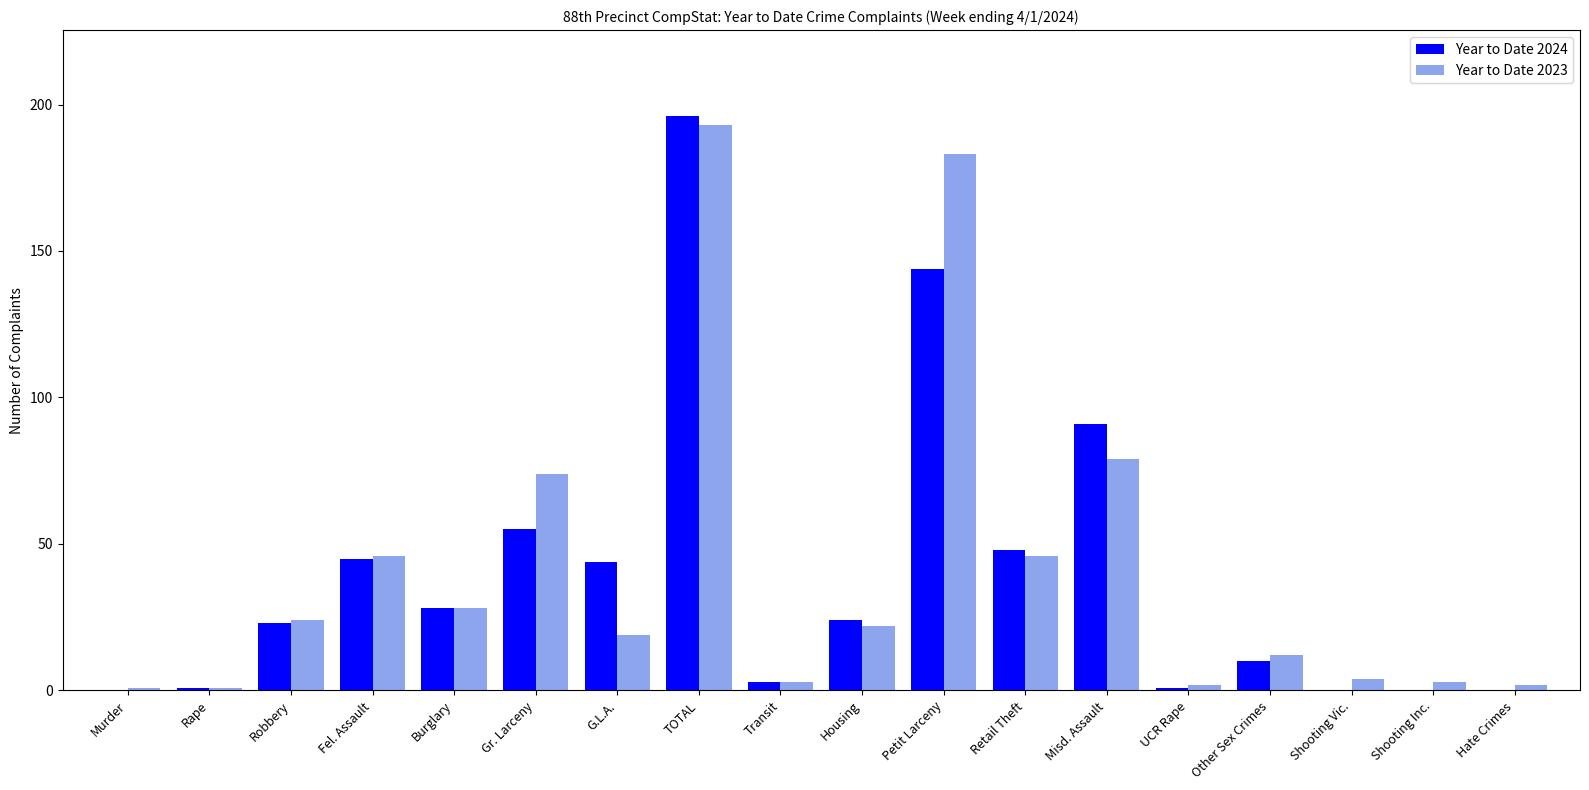

The Year to Date 2023 series shows 82 at Retail Theft. True or false?

False